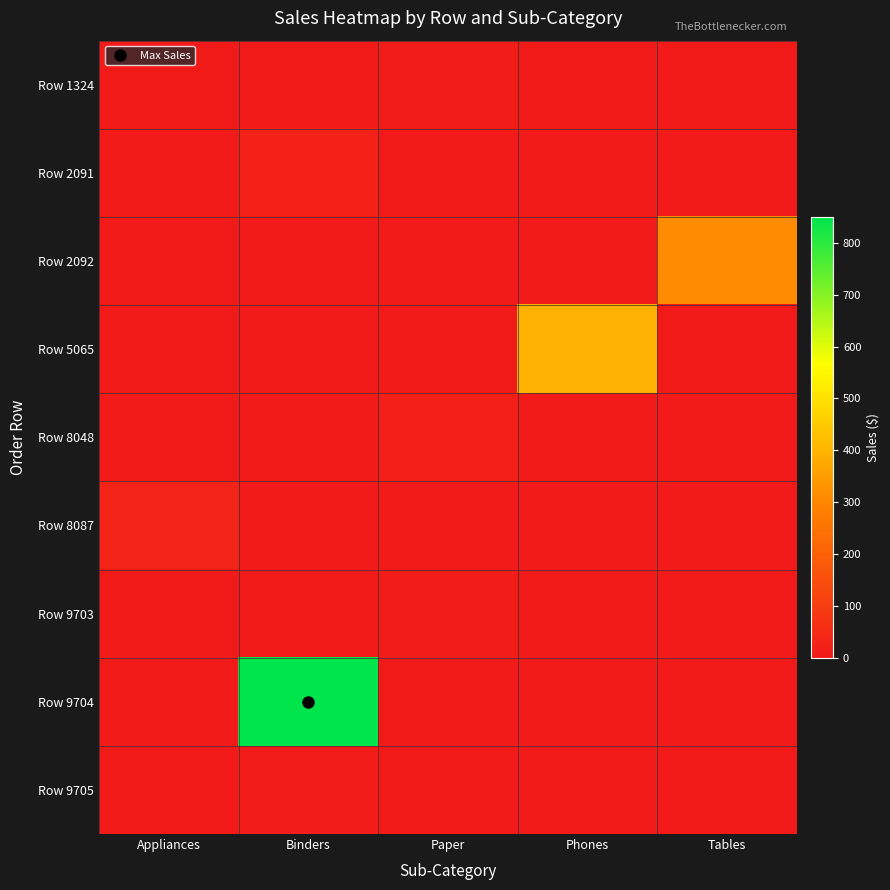

Reading right to left, extract all data points from this chart.

Row 1324: Tables=0.0	Phones=0.0	Paper=10.8	Binders=0.0	Appliances=0.0
Row 2091: Tables=0.0	Phones=0.0	Paper=0.0	Binders=26.6	Appliances=0.0
Row 2092: Tables=310.4	Phones=0.0	Paper=0.0	Binders=0.0	Appliances=0.0
Row 5065: Tables=0.0	Phones=392.0	Paper=0.0	Binders=0.0	Appliances=0.0
Row 8048: Tables=0.0	Phones=0.0	Paper=16.3	Binders=0.0	Appliances=0.0
Row 8087: Tables=0.0	Phones=0.0	Paper=0.0	Binders=0.0	Appliances=28.1
Row 9703: Tables=0.0	Phones=0.0	Paper=11.5	Binders=0.0	Appliances=0.0
Row 9704: Tables=0.0	Phones=0.0	Paper=0.0	Binders=850.0	Appliances=0.0
Row 9705: Tables=0.0	Phones=0.0	Paper=0.0	Binders=11.0	Appliances=0.0